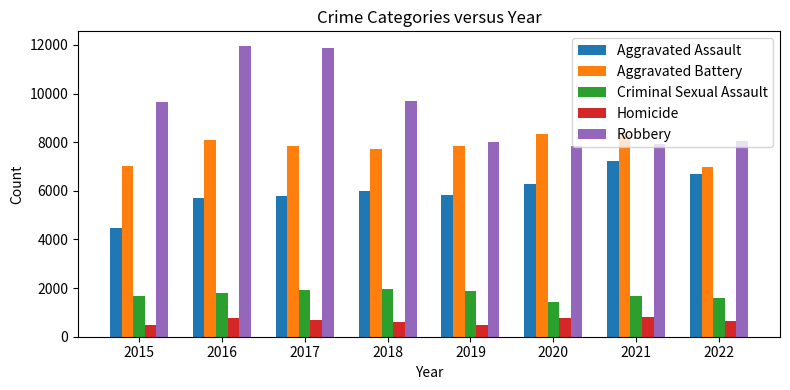

How many series are shown in this chart?

5